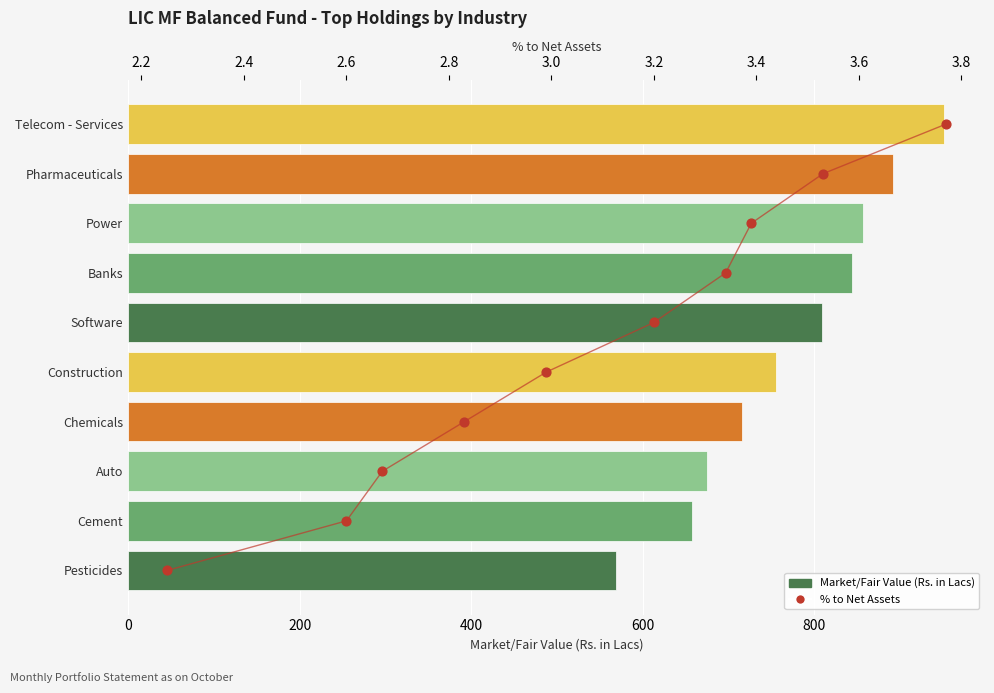

At how many categories does at least one series exceed 252?

10